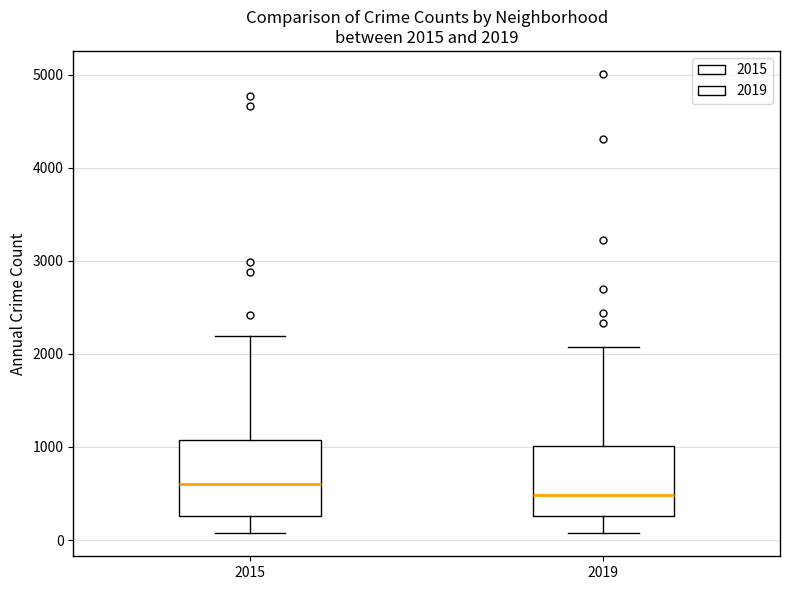

Which box's median line is the highest?

2015